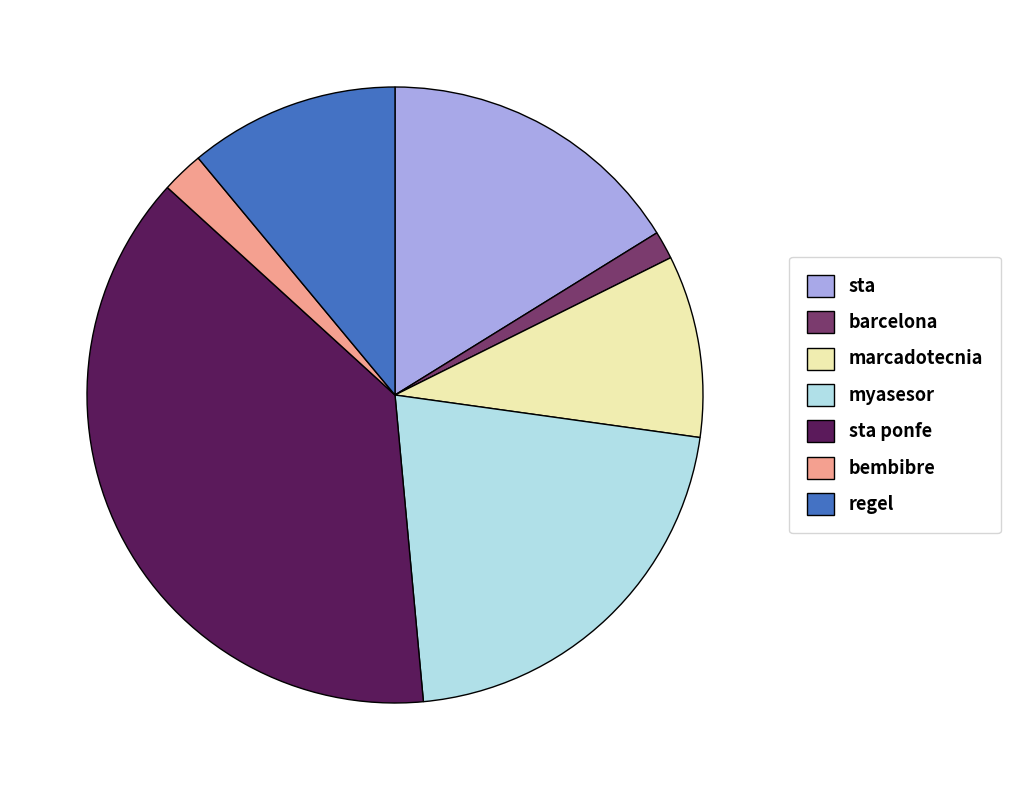

The sta ponfe slice represents 38% of the pie. True or false?

True